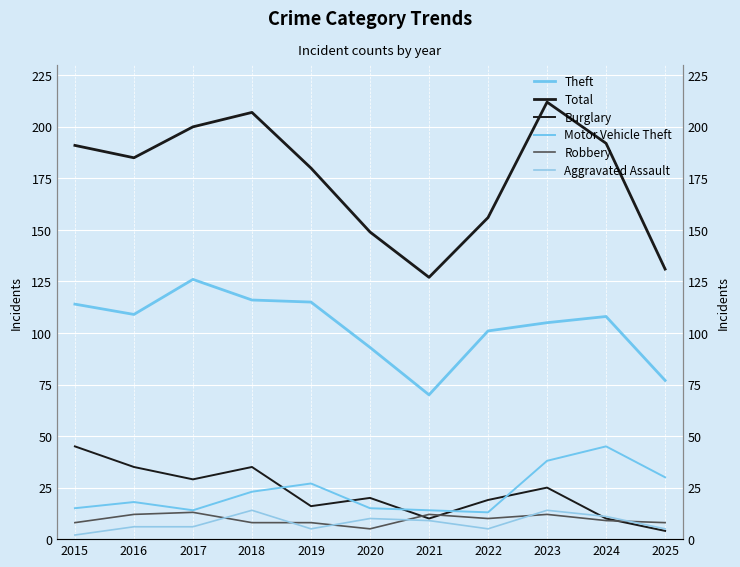

The value of Burglary at 2025 is 4. True or false?

True